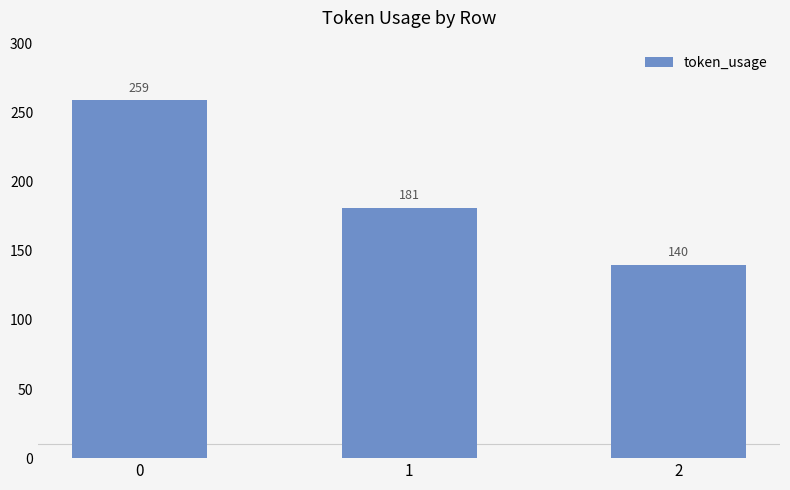

Is it true that the value at 1 is 72?

False